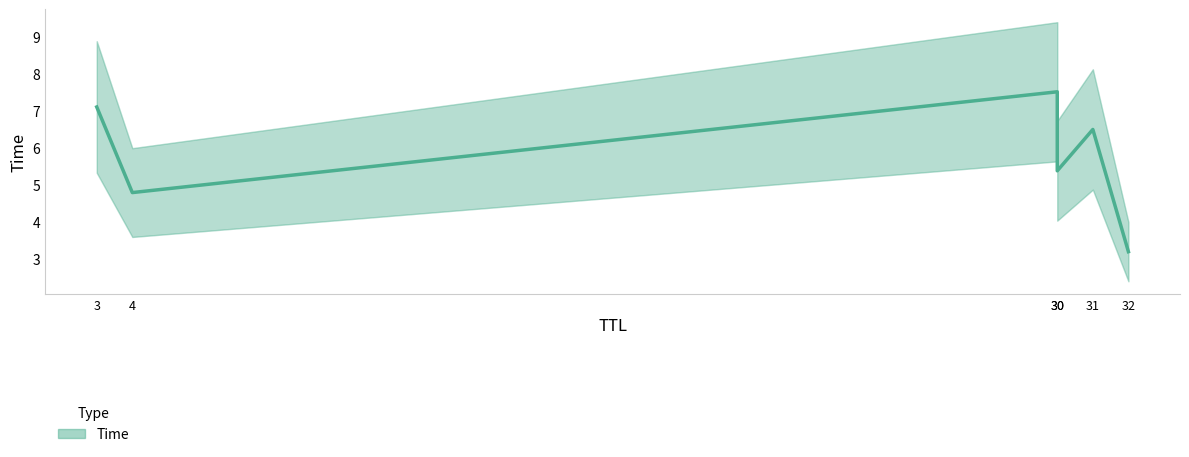

At which label does the data first exceed 6?

3